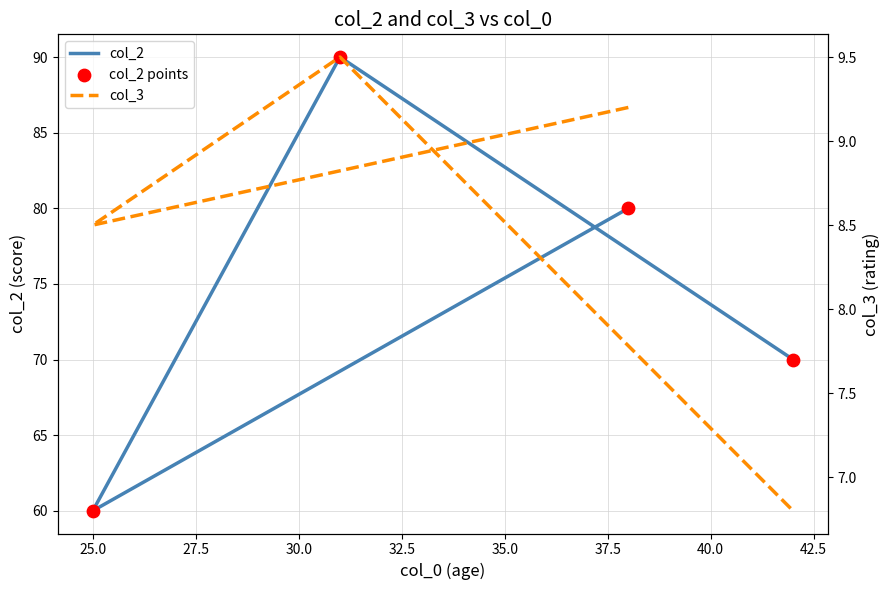

Which series has the largest total across all categories?

col_2